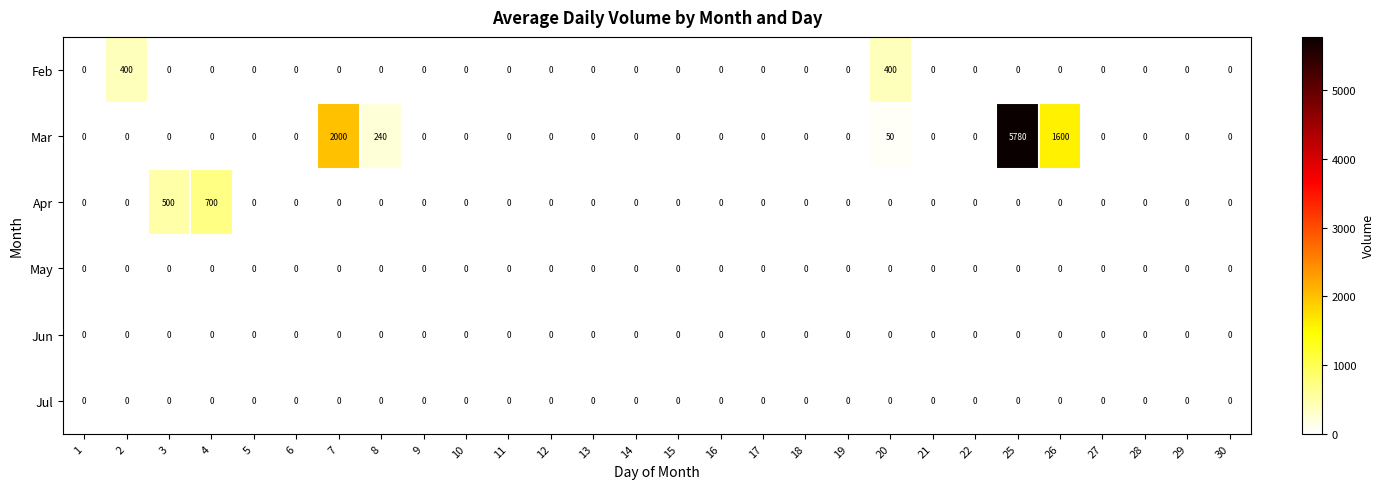

How many categories are shown in the chart?

28